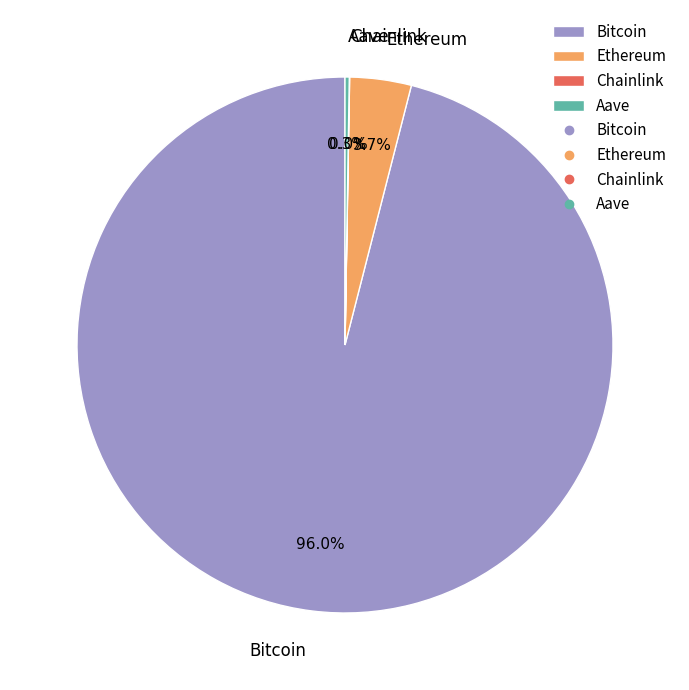

Between Ethereum and Bitcoin, which is larger?

Bitcoin